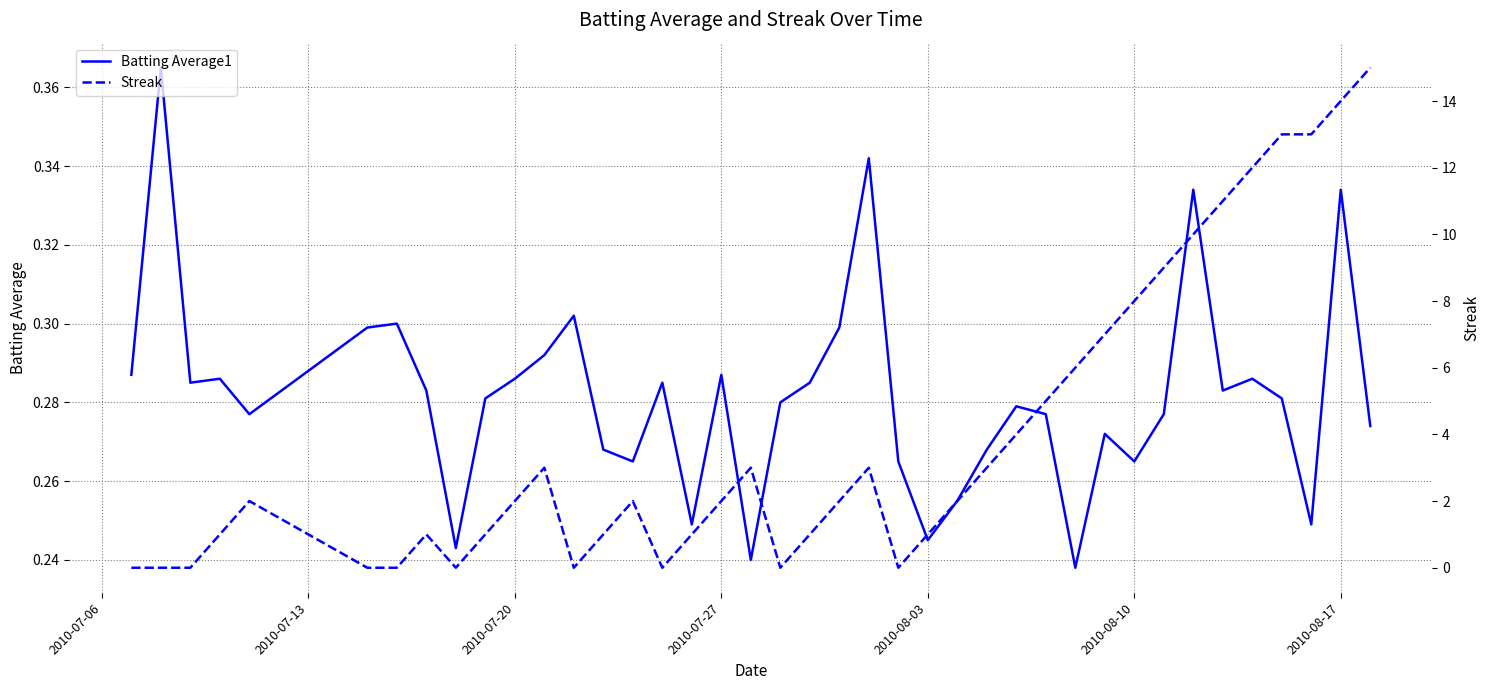

Which series has the largest range (max minus min)?

Streak